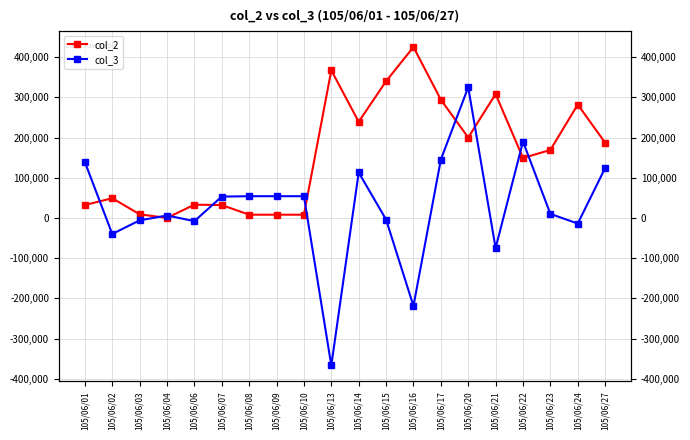

Reading left to right, what are all the values shown in this chart?

col_2: 105/06/01=32000	105/06/02=49000	105/06/03=9000	105/06/04=0	105/06/06=33000	105/06/07=32000	105/06/08=8000	105/06/09=8000	105/06/10=8000	105/06/13=367000	105/06/14=239000	105/06/15=340000	105/06/16=425000	105/06/17=294000	105/06/20=200000	105/06/21=308000	105/06/22=149000	105/06/23=169000	105/06/24=282000	105/06/27=187000
col_3: 105/06/01=139000	105/06/02=-40000	105/06/03=-6000	105/06/04=6000	105/06/06=-8000	105/06/07=53000	105/06/08=54000	105/06/09=54000	105/06/10=54000	105/06/13=-367000	105/06/14=113000	105/06/15=-4000	105/06/16=-219000	105/06/17=145000	105/06/20=325000	105/06/21=-75000	105/06/22=190000	105/06/23=10000	105/06/24=-14000	105/06/27=124000